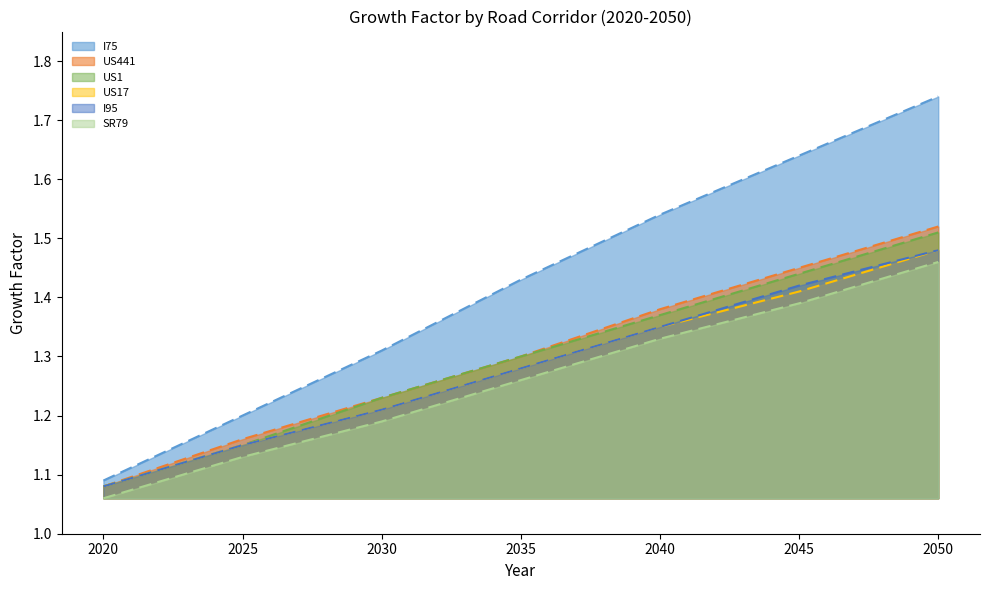

Where is US1 nearest to the value 1?

2020